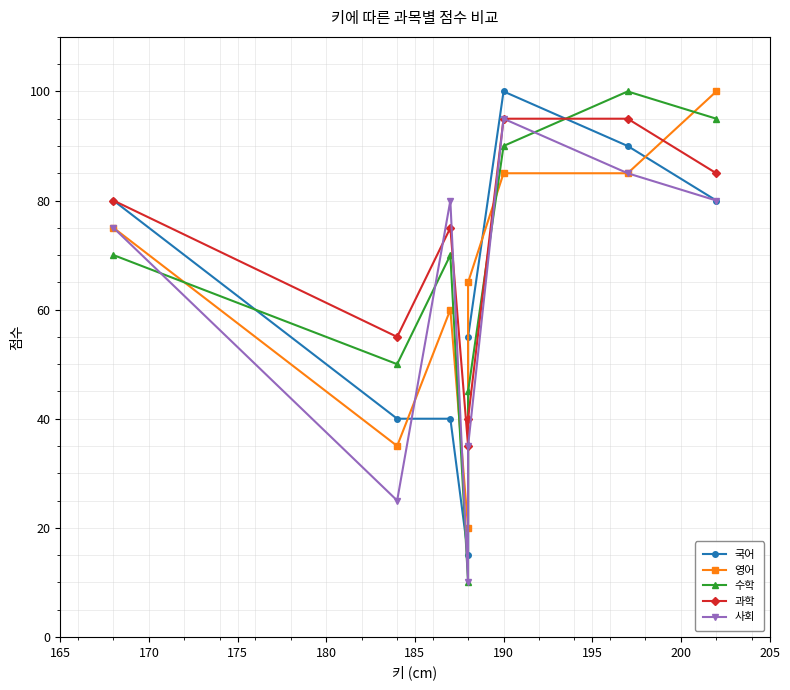

Reading left to right, transcribe all the data shown in this chart.

국어: 80	40	40	15	55	100	90	80
영어: 75	35	60	20	65	85	85	100
수학: 70	50	70	10	45	90	100	95
과학: 80	55	75	35	40	95	95	85
사회: 75	25	80	10	35	95	85	80